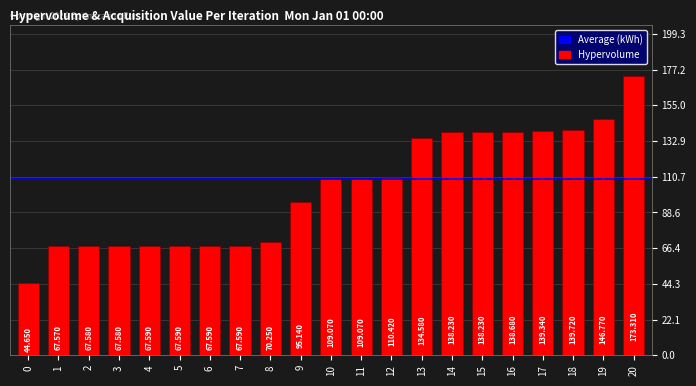

The chart shows a value of 138.2 at 15. True or false?

True